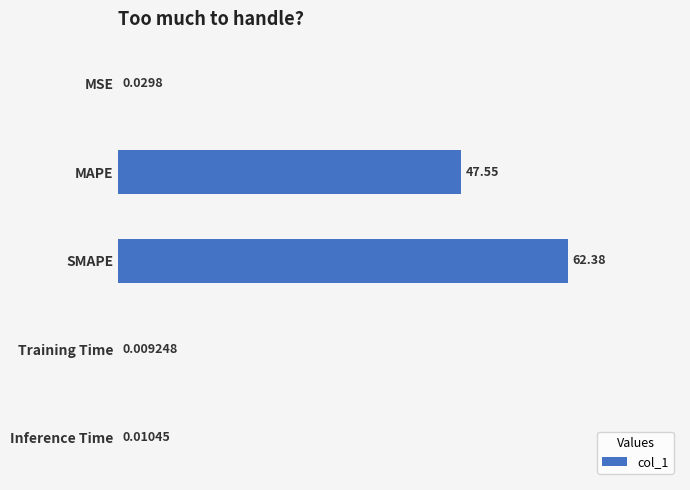

What is the sum of the values at MSE and SMAPE?

62.4